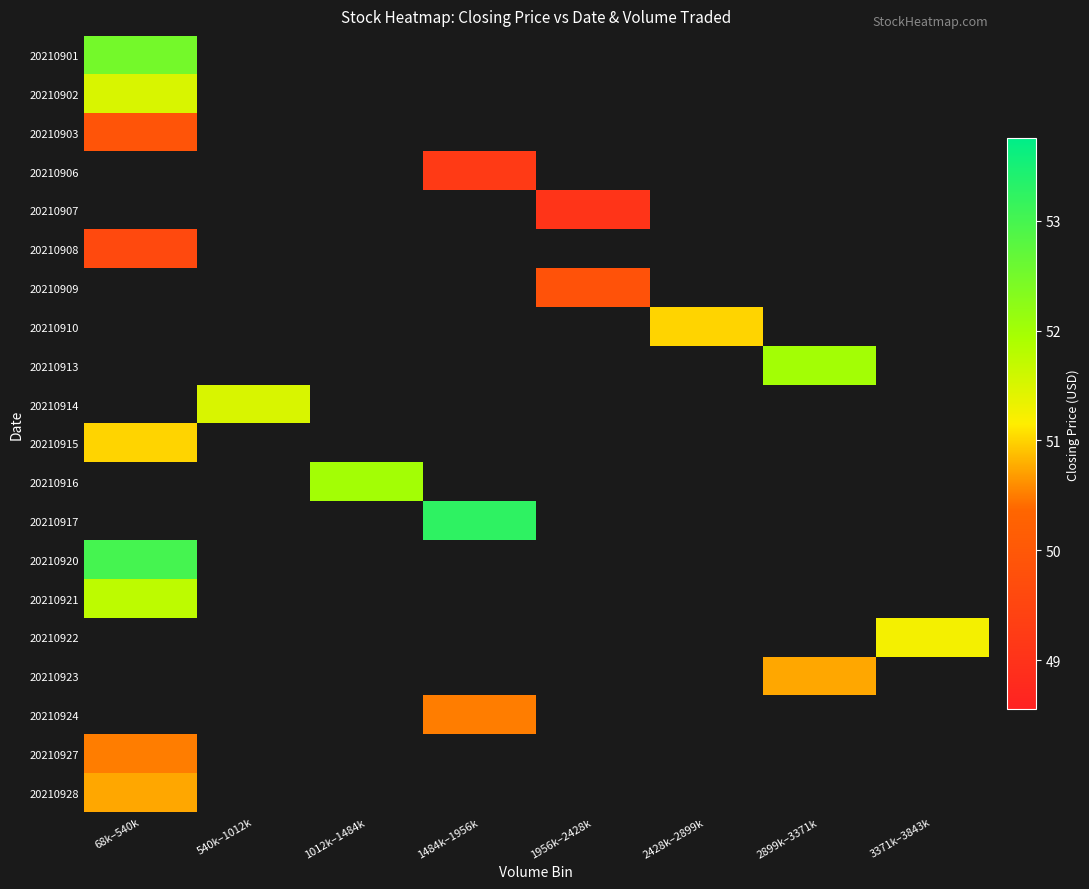

How many positive values does the 20210901 series have?

1